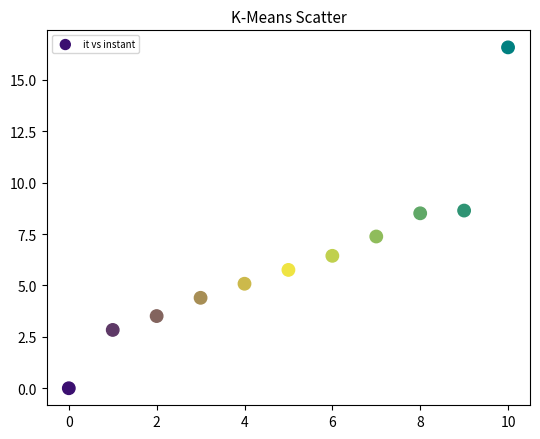

What is the average Y value?

6.3